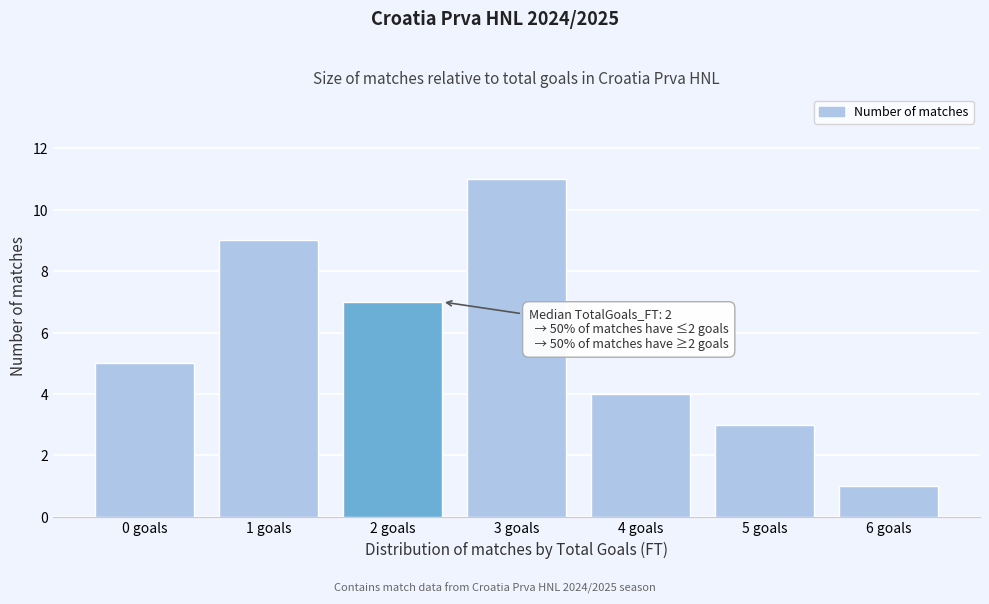

Reading left to right, transcribe all the data shown in this chart.

5	9	7	11	4	3	1